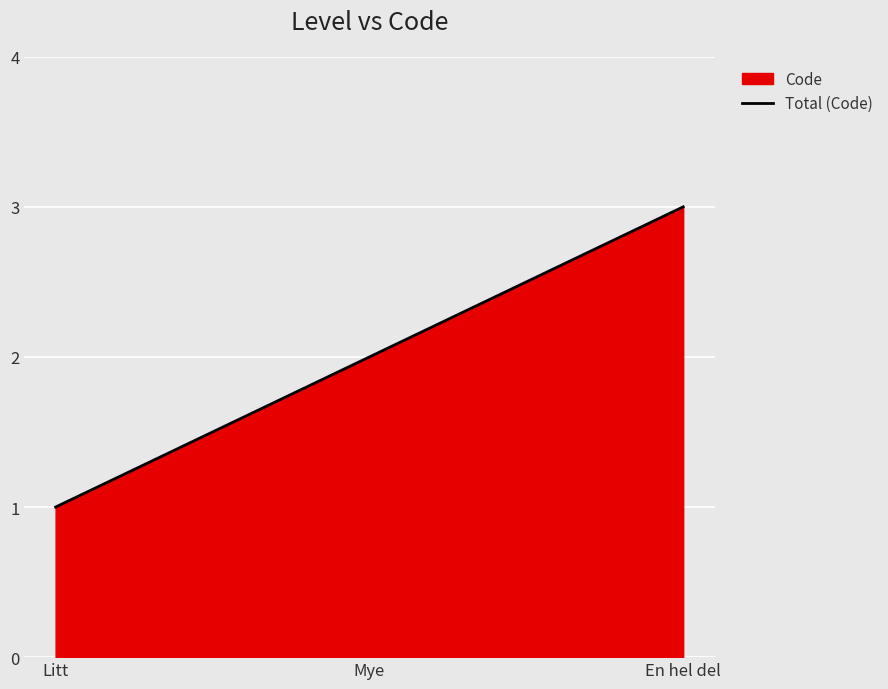

How many lines are shown in the chart?

1